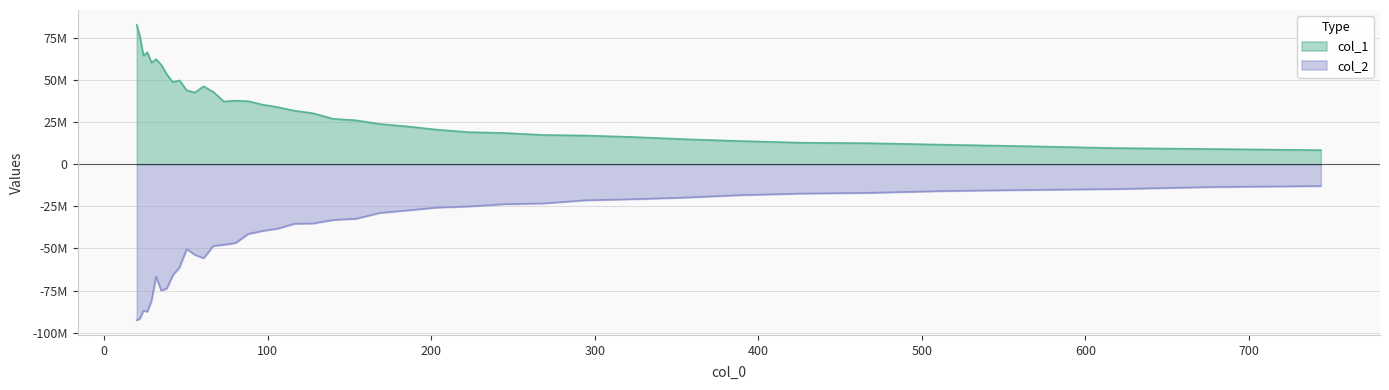

What is the label of the 2nd point from the right?

678.003